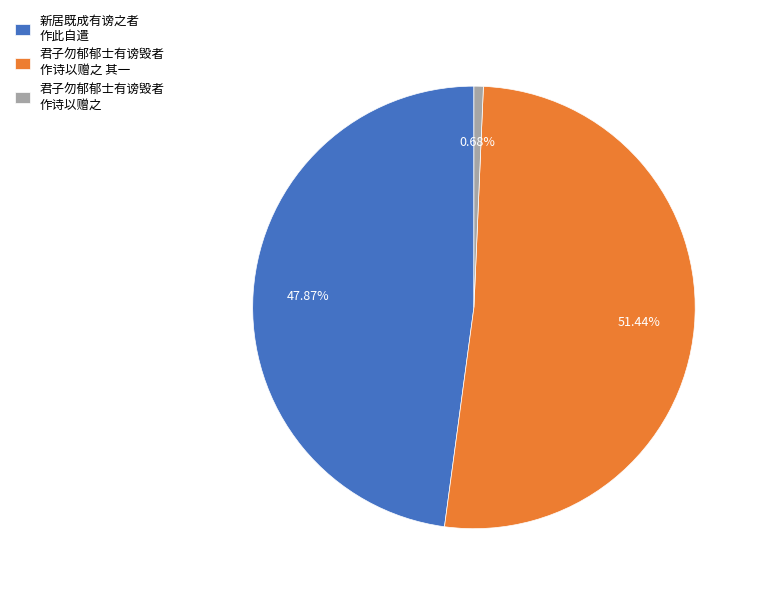

To the nearest percent, what is the average slice percentage?

33%